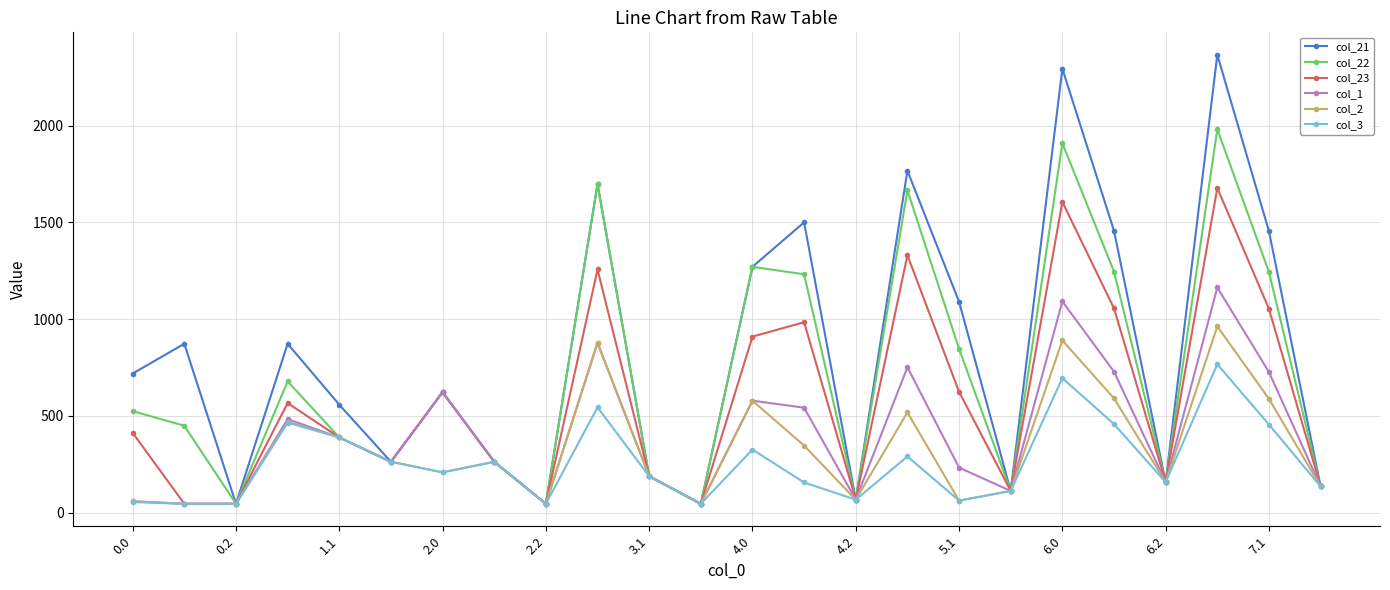

Which series has the largest total across all categories?

col_21